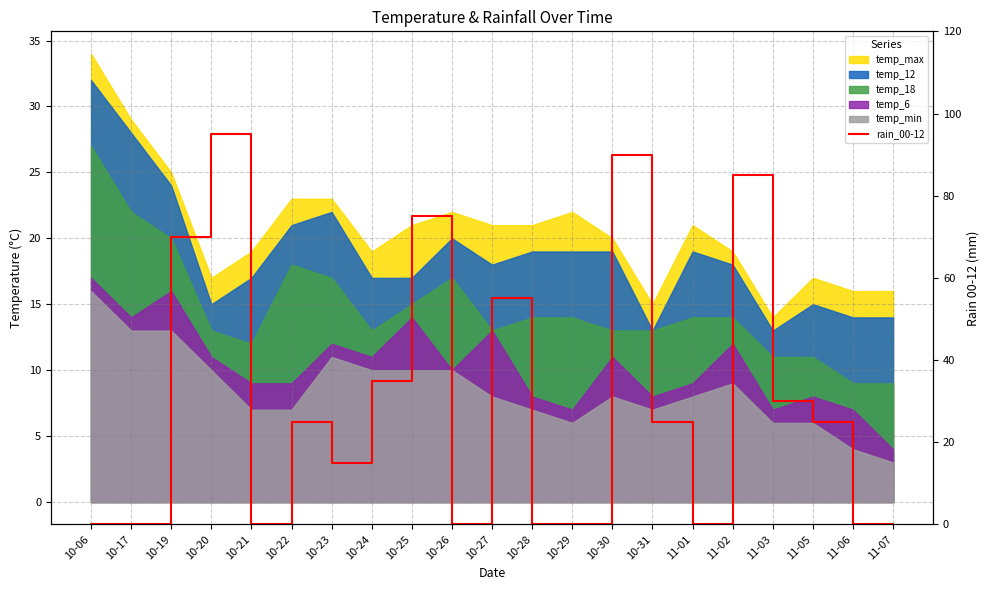

Between 10-24 and 10-27, which is larger?

10-27